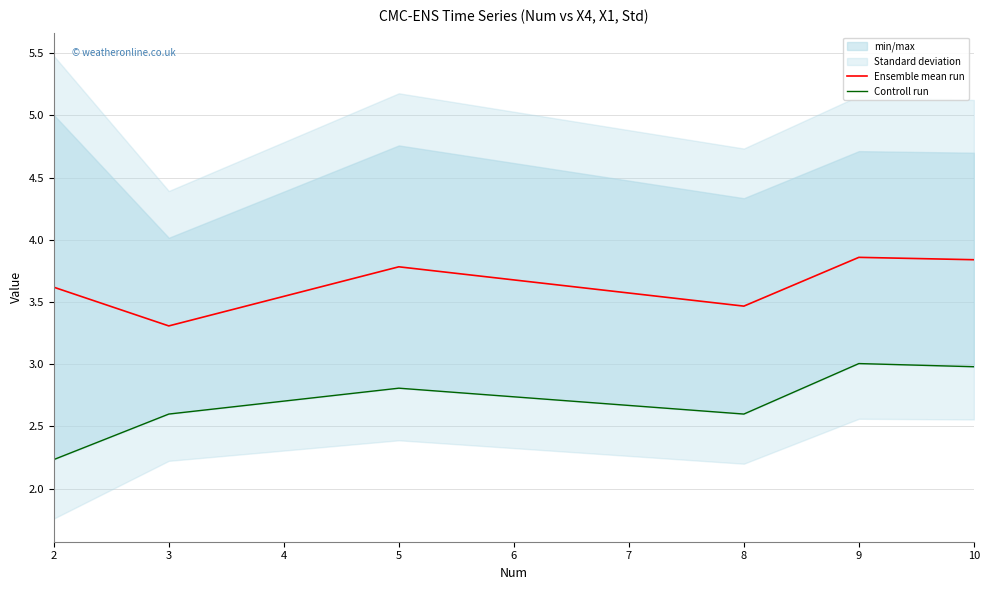

The value of Ensemble mean run at 10 is 2.5. True or false?

False